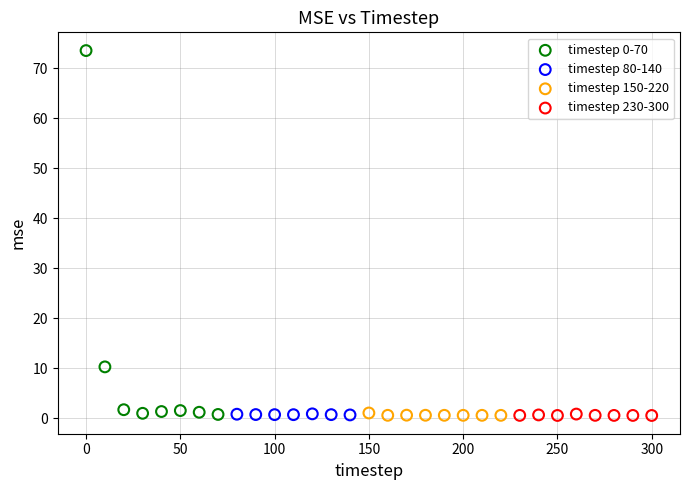

Which series has the widest spread of Y values?

timestep 0-70